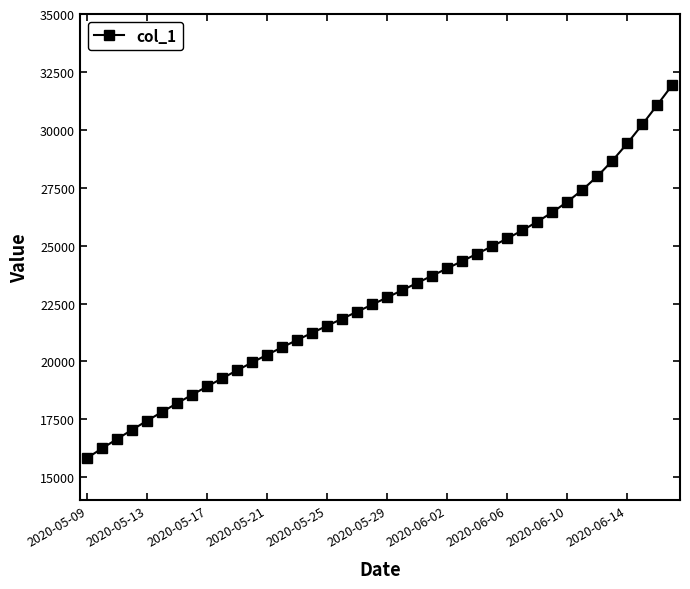

What is the value of the 10th point from the left?

19278.1